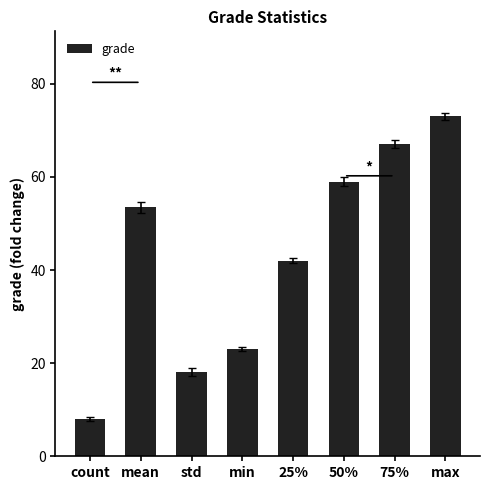

True or false: the data shows 53.5 at mean.

True